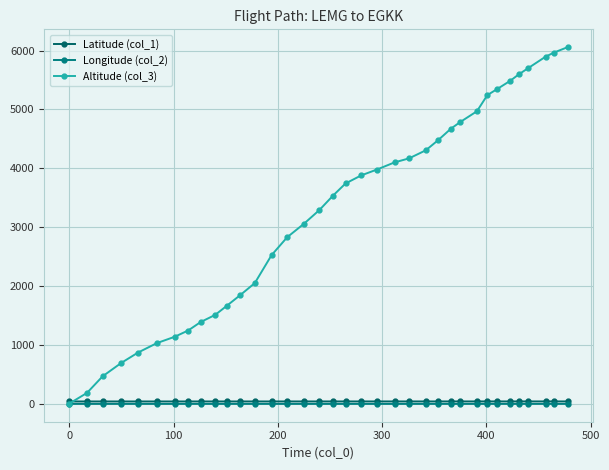

Count the number of data series in this chart.

3